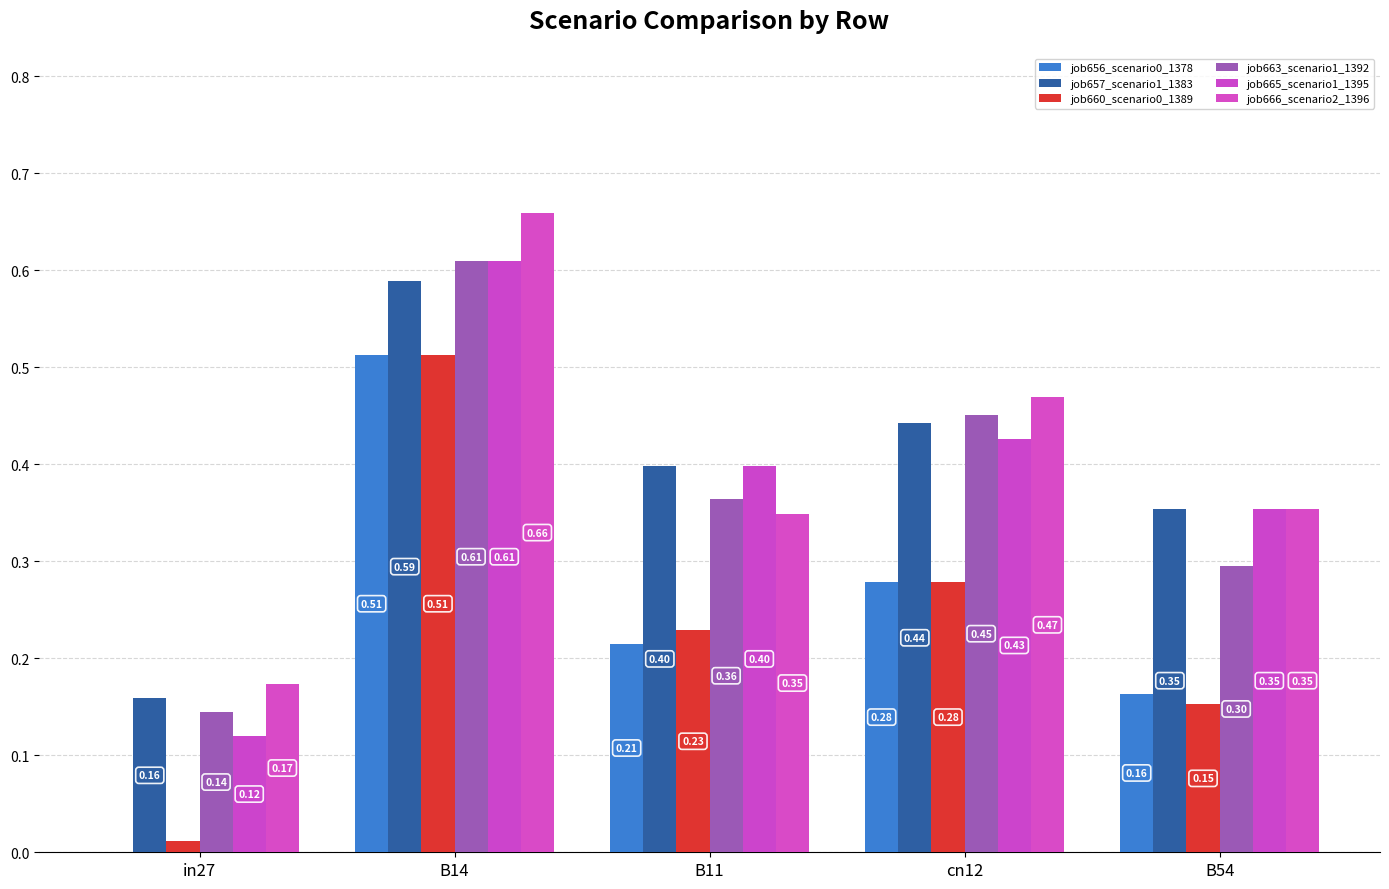

Is the value of job666_scenario2_1396 at B11 greater than the value of job663_scenario1_1392 at B14?

No